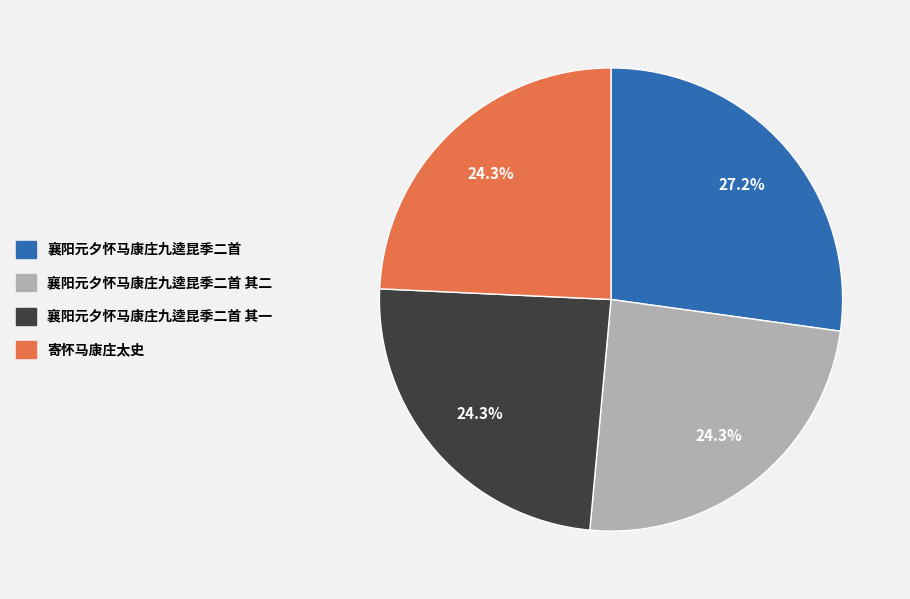

Is there a majority slice in this chart?

No